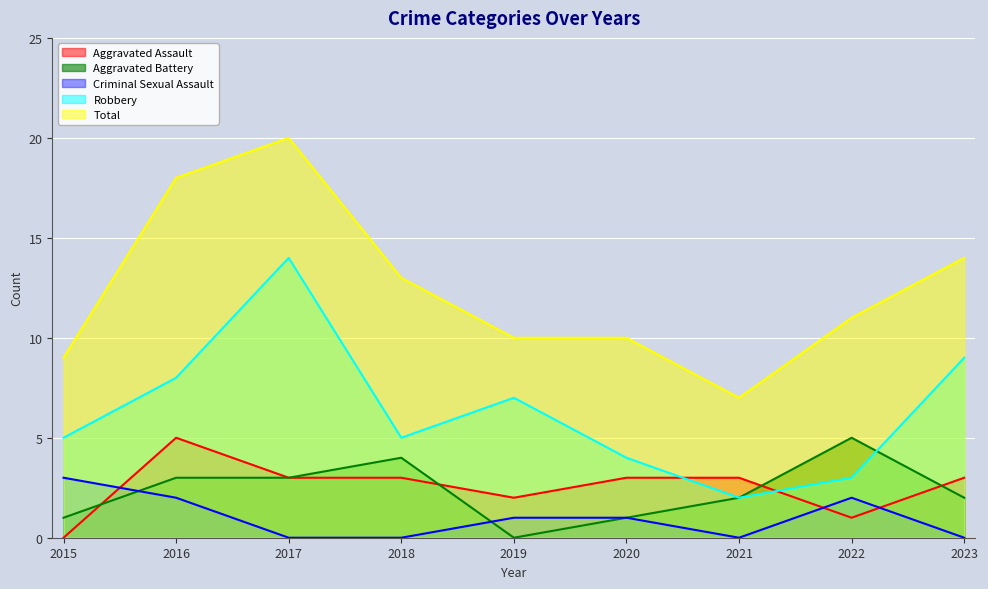

What is the difference between the Aggravated Assault values at 2017 and 2019?

1